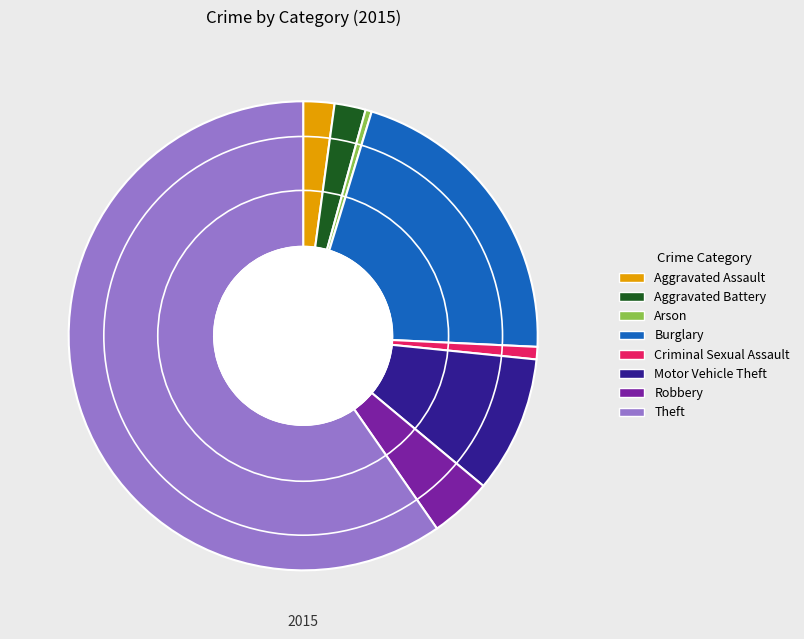

Is the sum of Theft and Criminal Sexual Assault greater than half?

Yes